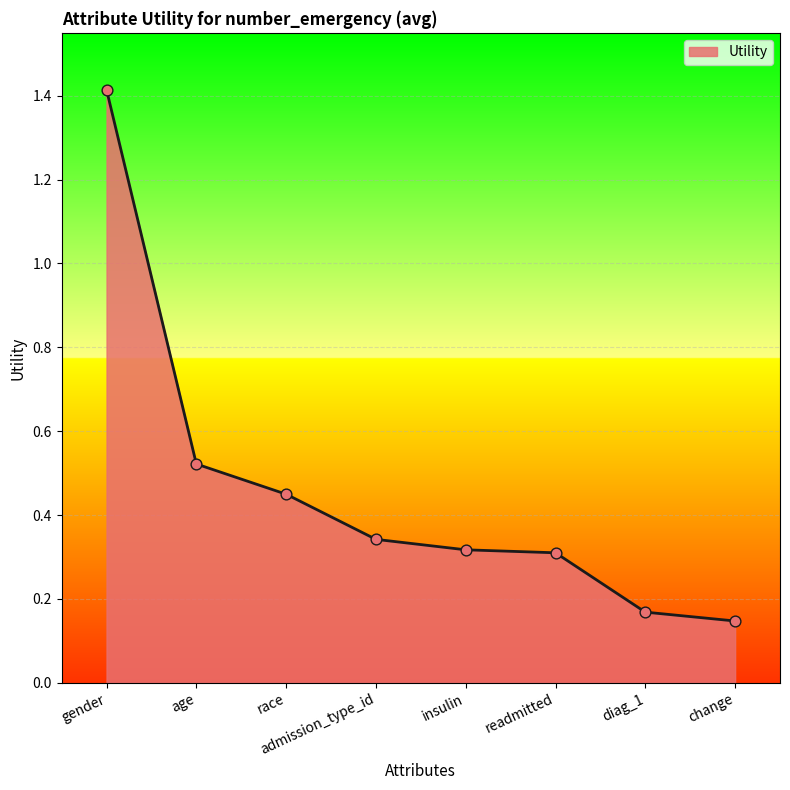

What is the change in value from readmitted to diag_1?

-0.1